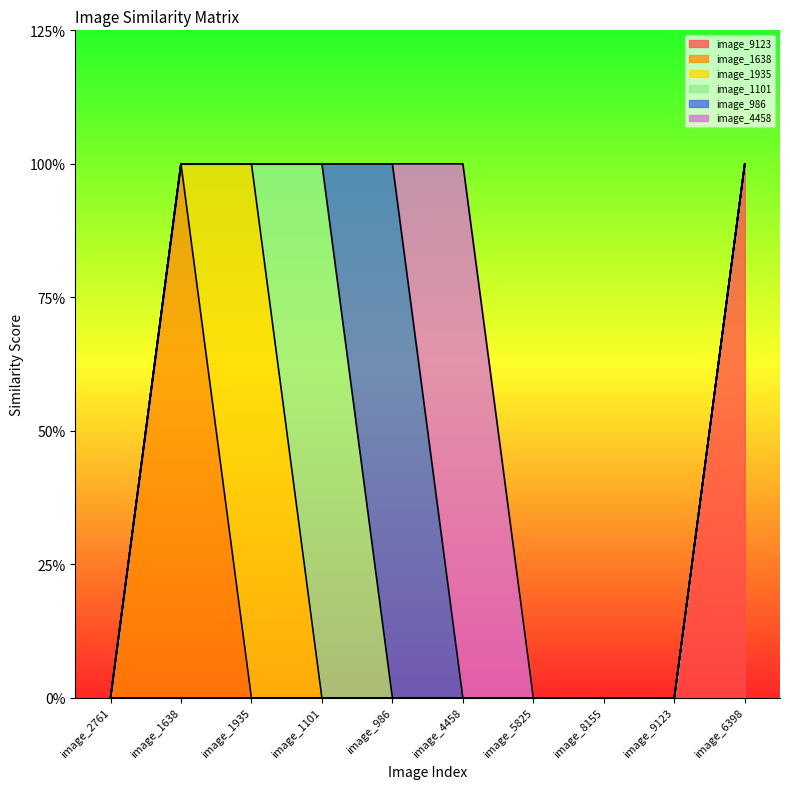

How many image_9123 values are between 0 and 1?

9